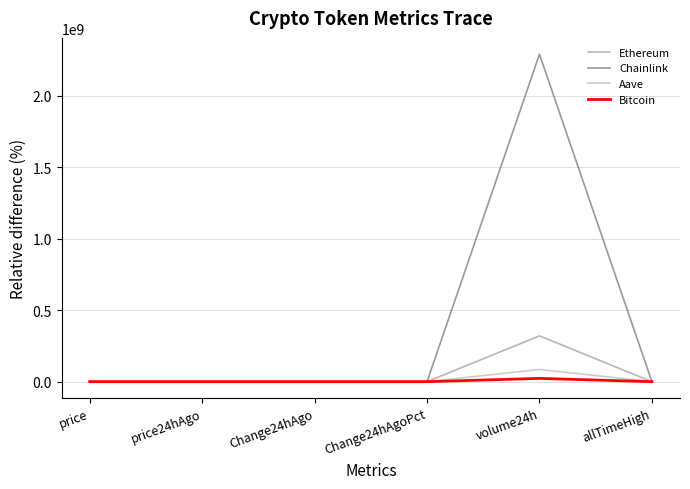

What are all the series names shown in the legend?

Ethereum, Chainlink, Aave, Bitcoin